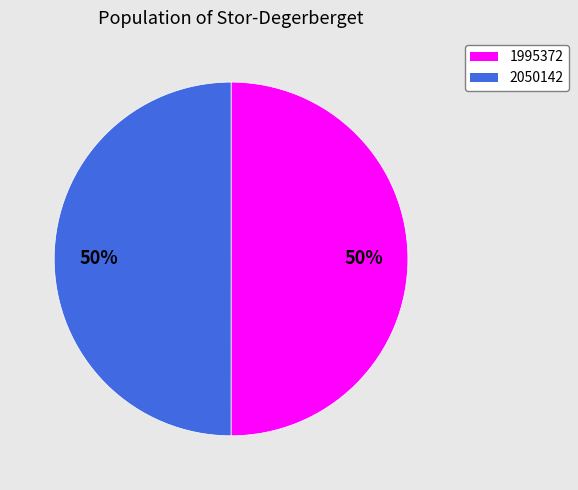

Do 1995372 and 2050142 together represent more than half of the pie?

Yes